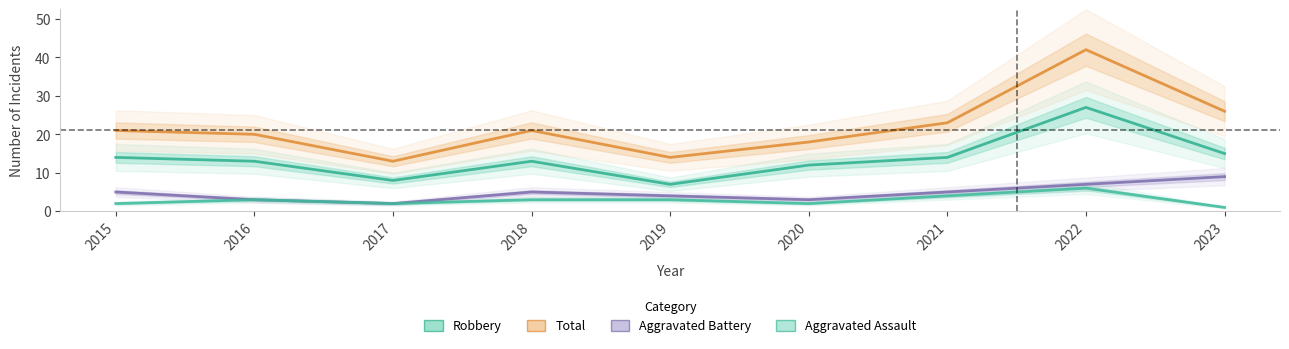

Reading right to left, what are all the values shown in this chart?

Robbery: 2023=15	2022=27	2021=14	2020=12	2019=7	2018=13	2017=8	2016=13	2015=14
Total: 2023=26	2022=42	2021=23	2020=18	2019=14	2018=21	2017=13	2016=20	2015=21
Aggravated Battery: 2023=9	2022=7	2021=5	2020=3	2019=4	2018=5	2017=2	2016=3	2015=5
Aggravated Assault: 2023=1	2022=6	2021=4	2020=2	2019=3	2018=3	2017=2	2016=3	2015=2